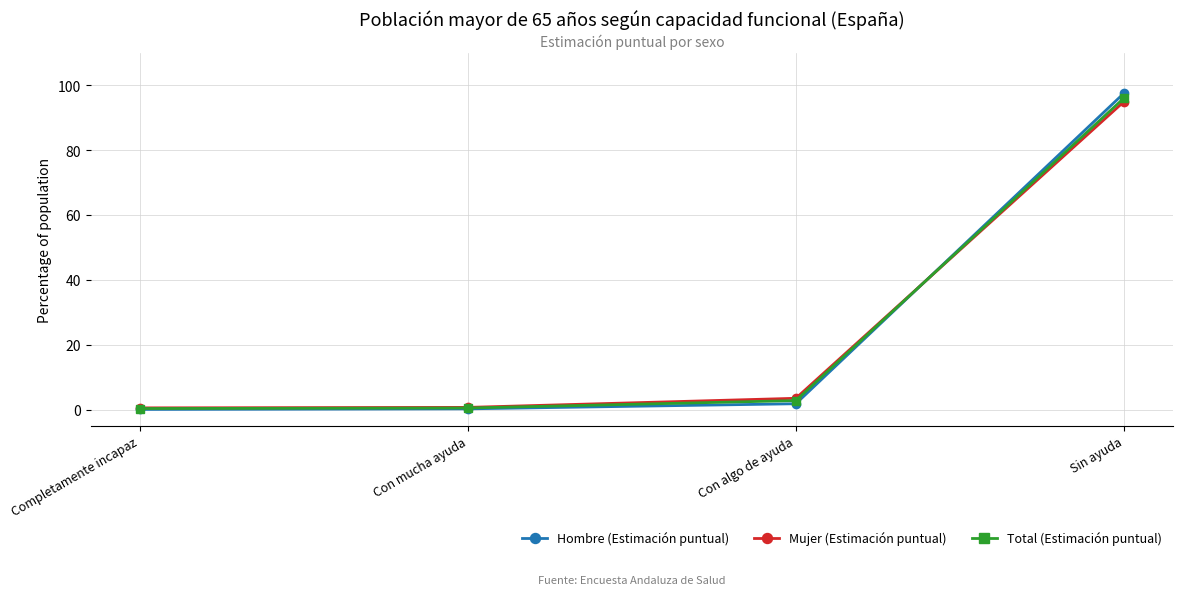

True or false: Total (Estimación puntual) has more than 2 interior local peaks.

False